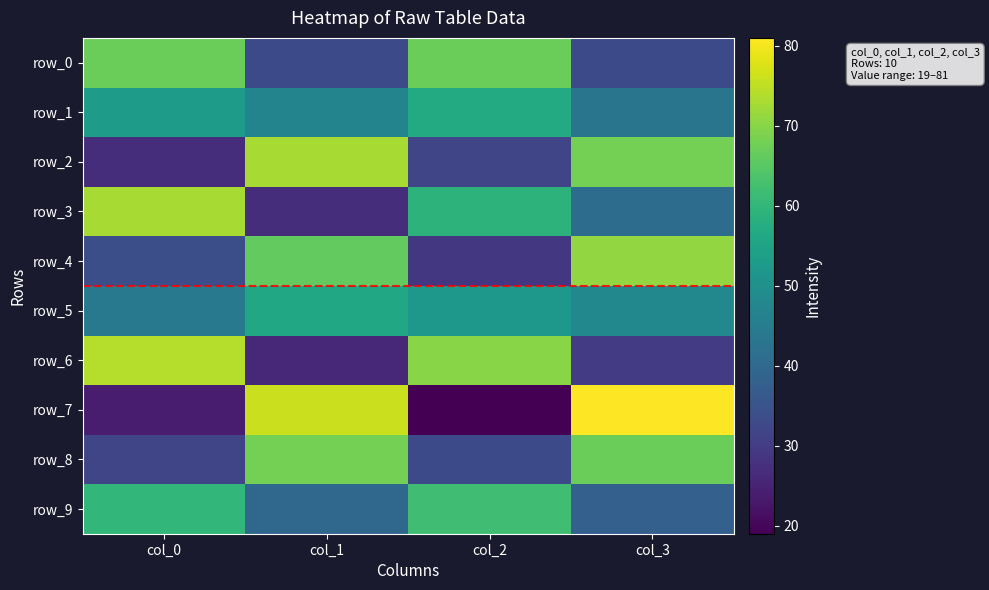

What is the difference between the row_2 values at col_1 and col_0?

46